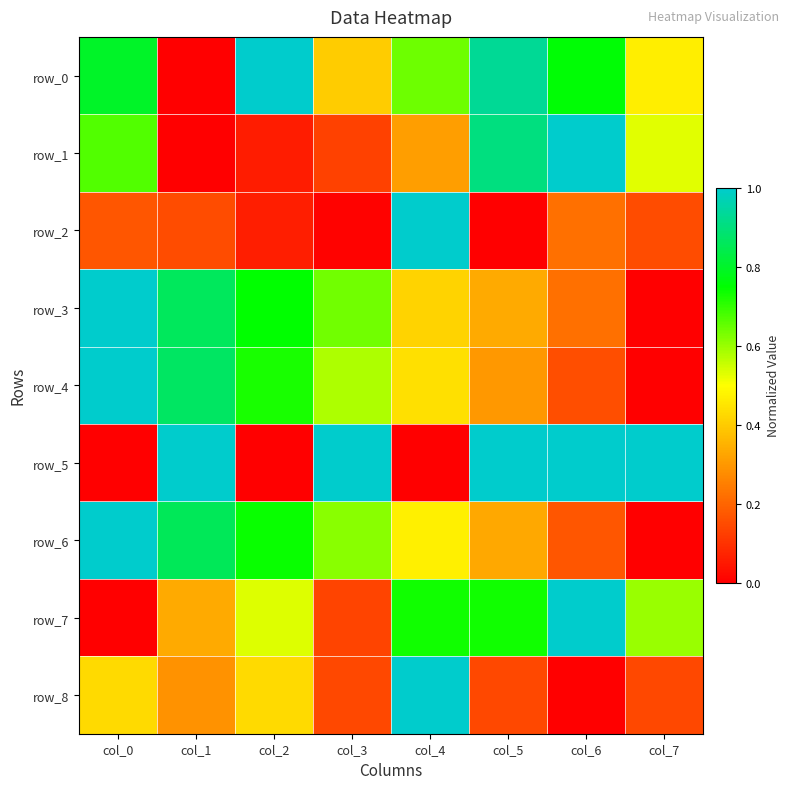

Which series has the largest total across all categories?

row_0